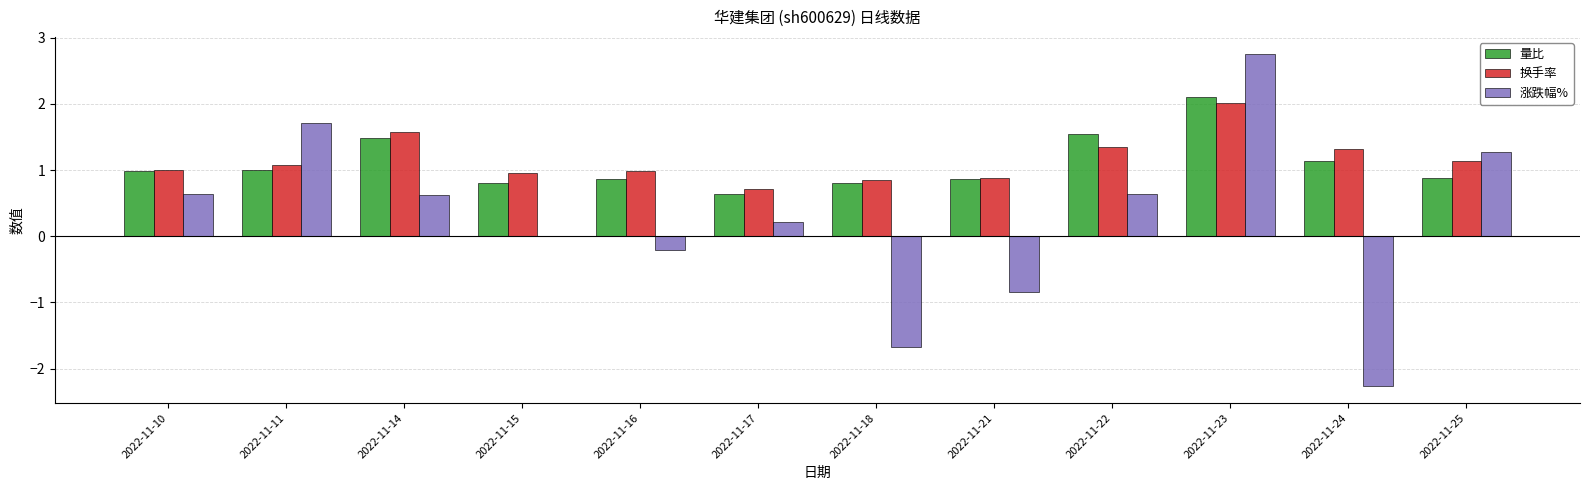

At which category is the sum across all series the highest?

2022-11-23